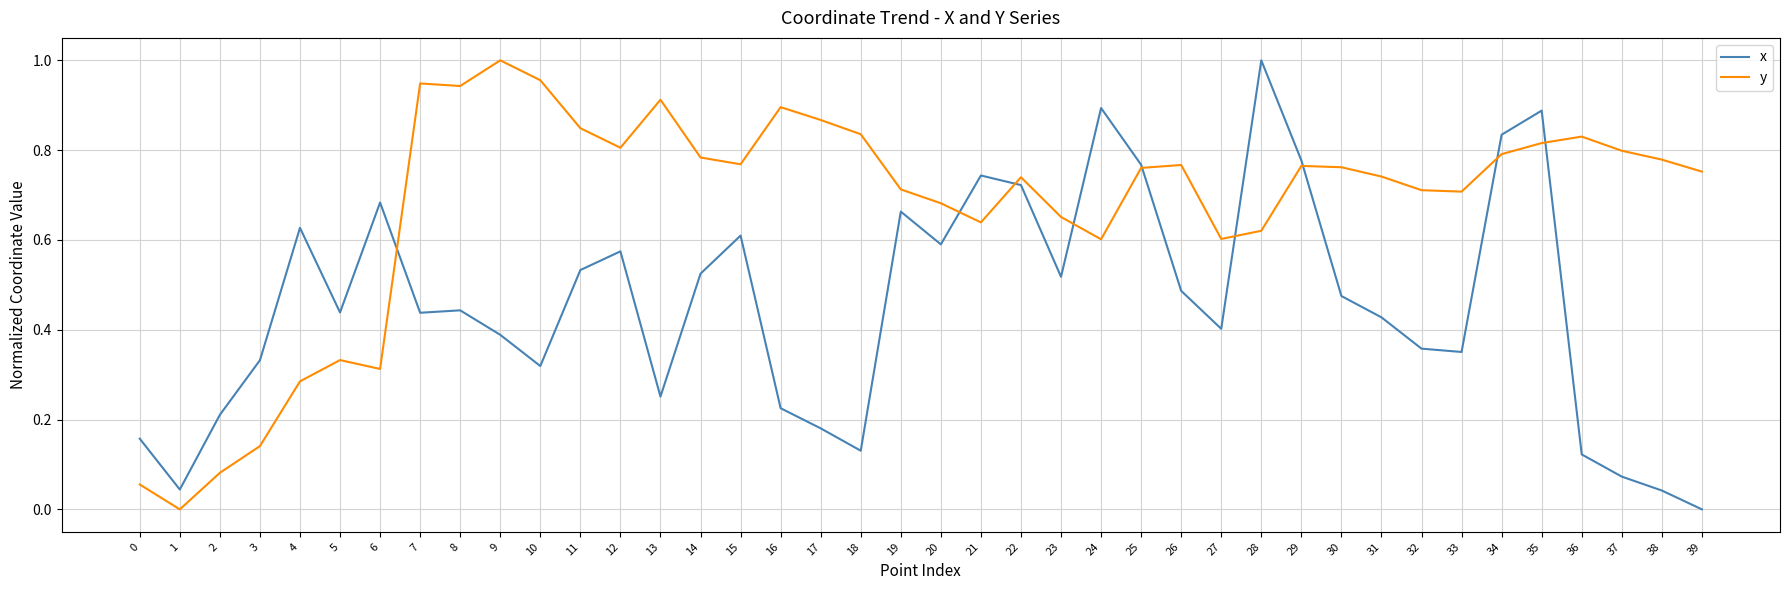

Where is the first local maximum for x?

4